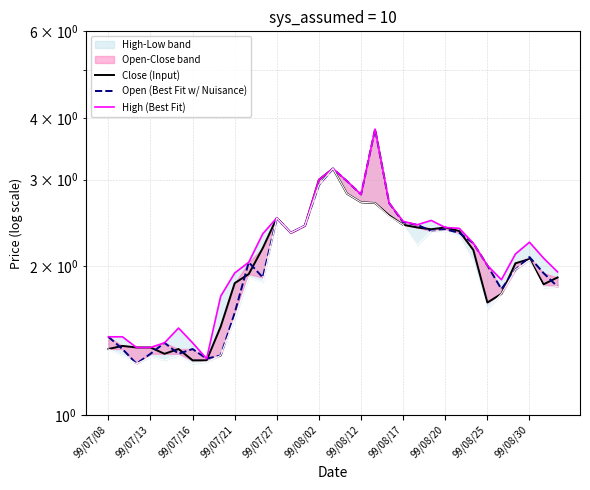

Which has a higher value, 21 or 23?

21